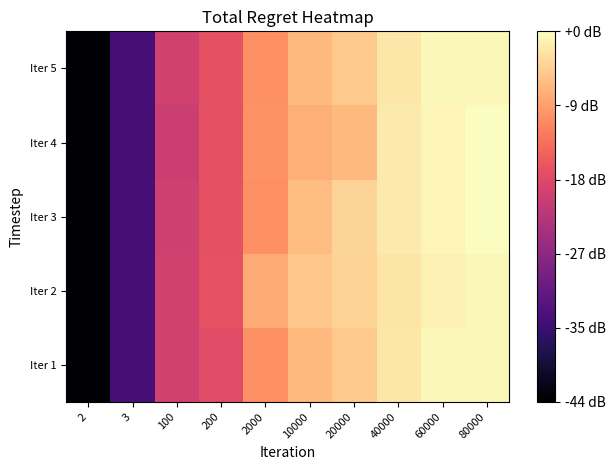

Reading left to right, transcribe all the data shown in this chart.

Iter 1: 2=-2.0	3=-1.0	100=0.5	200=0.7	2000=1.4	10000=1.8	20000=1.9	40000=2.2	60000=2.4	80000=2.4
Iter 2: 2=-2.0	3=-1.0	100=0.5	200=0.8	2000=1.6	10000=1.9	20000=2.0	40000=2.2	60000=2.3	80000=2.4
Iter 3: 2=-2.0	3=-1.0	100=0.5	200=0.8	2000=1.4	10000=1.8	20000=2.0	40000=2.2	60000=2.4	80000=2.4
Iter 4: 2=-2.0	3=-1.0	100=0.4	200=0.8	2000=1.4	10000=1.7	20000=1.8	40000=2.2	60000=2.4	80000=2.4
Iter 5: 2=-2.0	3=-1.0	100=0.5	200=0.8	2000=1.4	10000=1.8	20000=1.9	40000=2.2	60000=2.4	80000=2.4